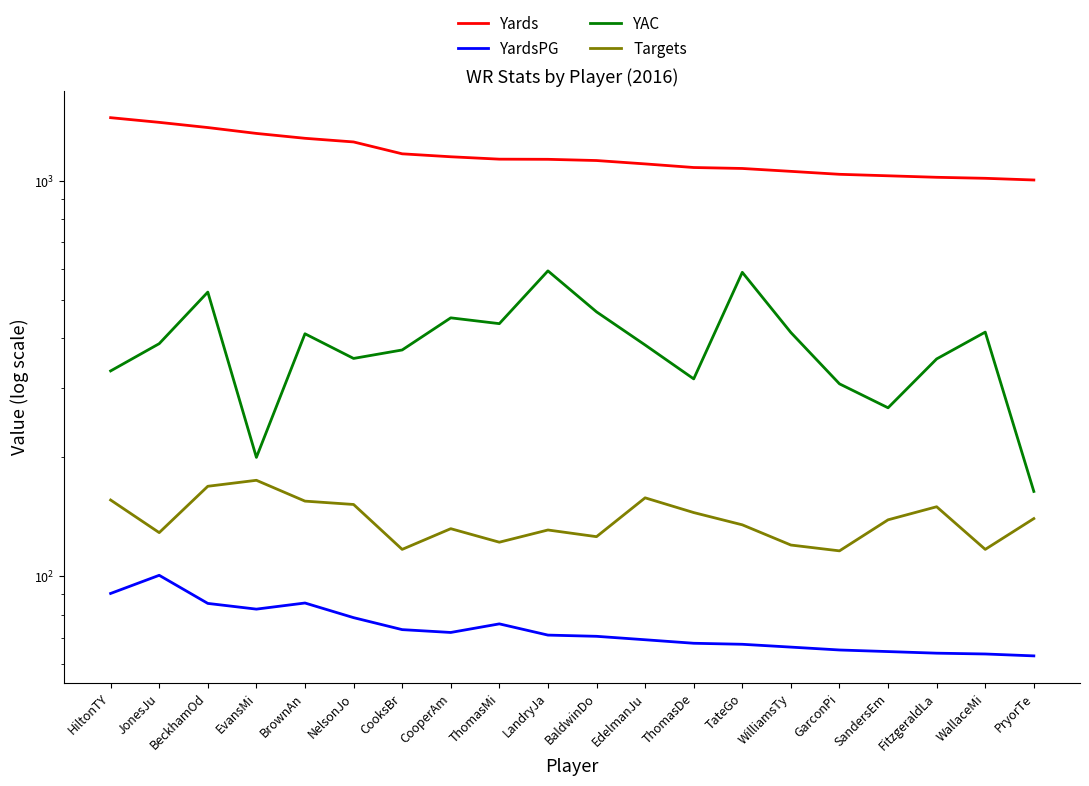

True or false: YardsPG and Yards intersect in this chart.

False